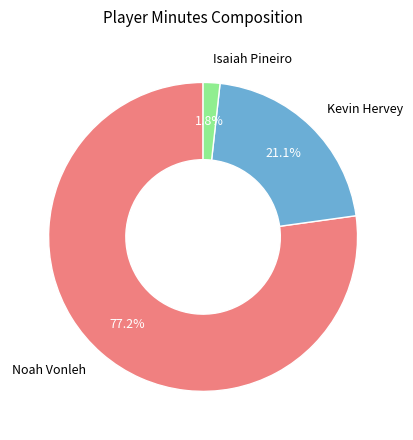

Does any single category account for the majority?

Yes